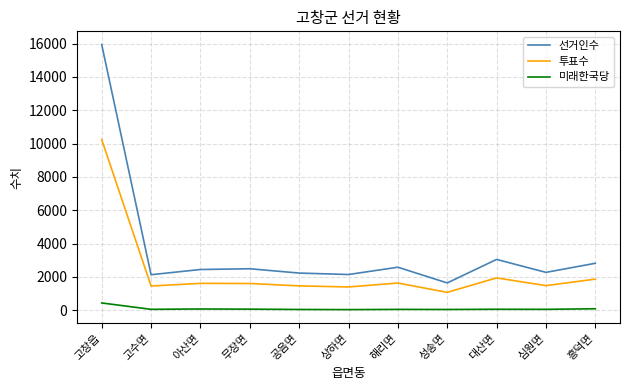

What is the difference between the 선거인수 values at 흥덕면 and 상하면?

674